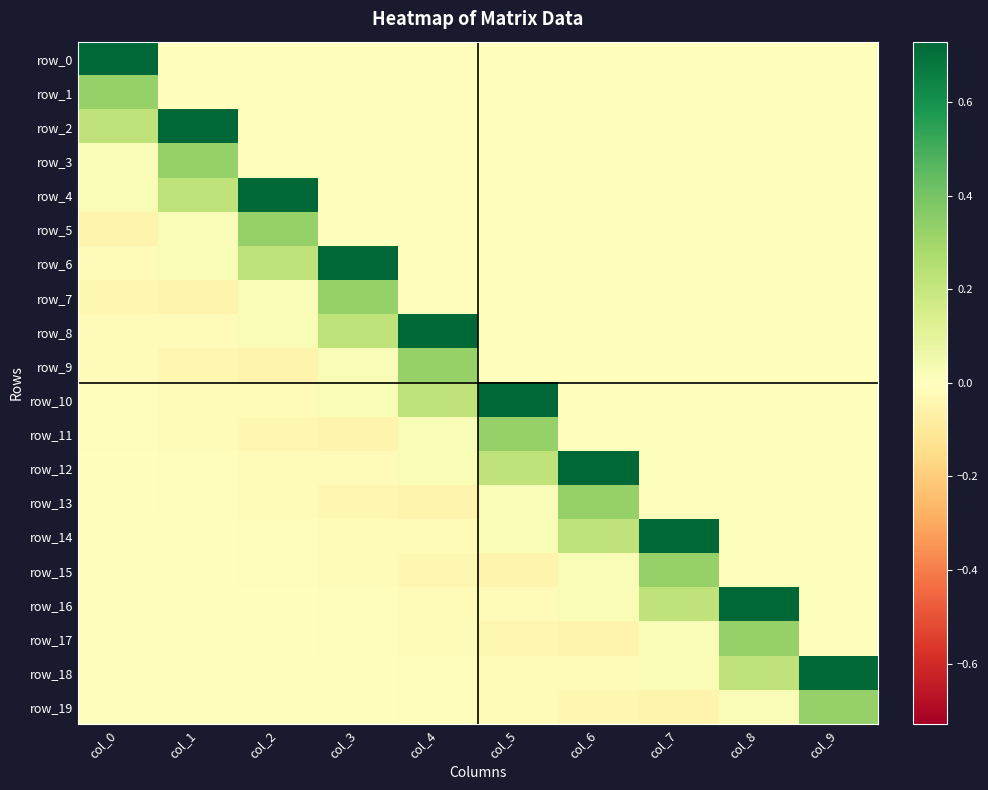

What is the highest value of the row_1 series?

0.3